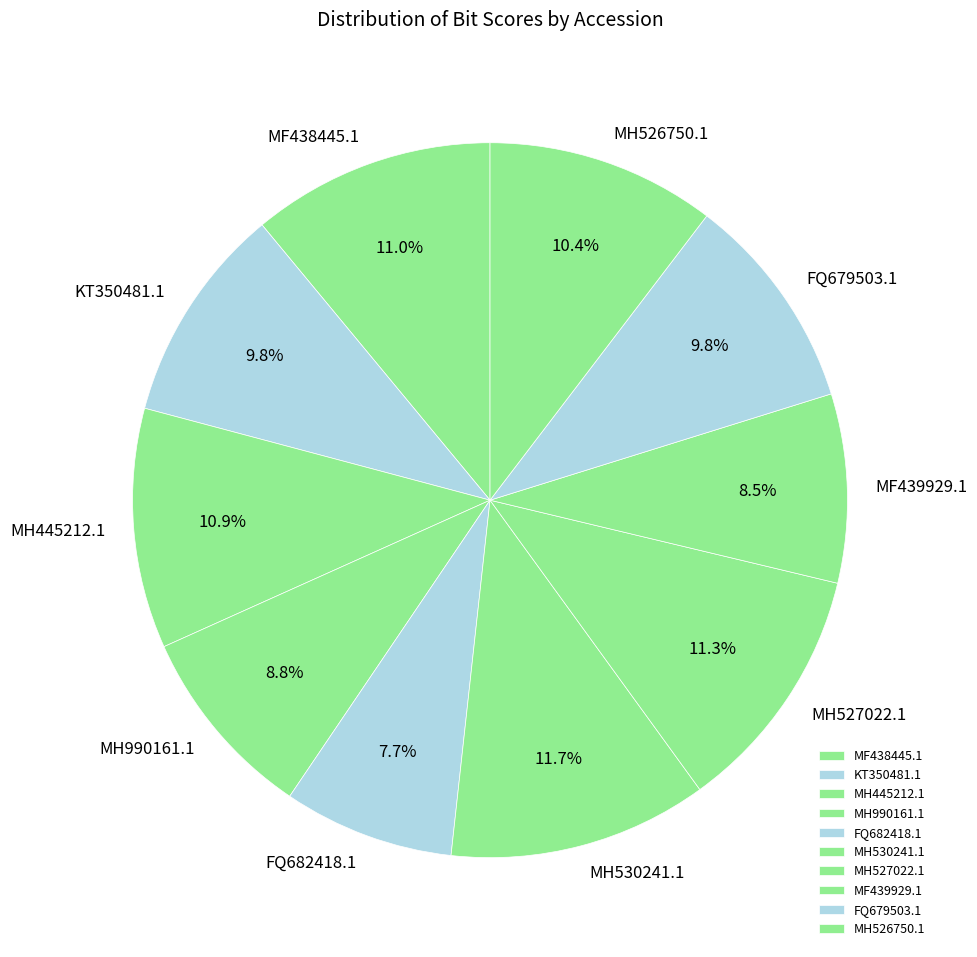

Does MH990161.1 account for over 50% of the chart?

No